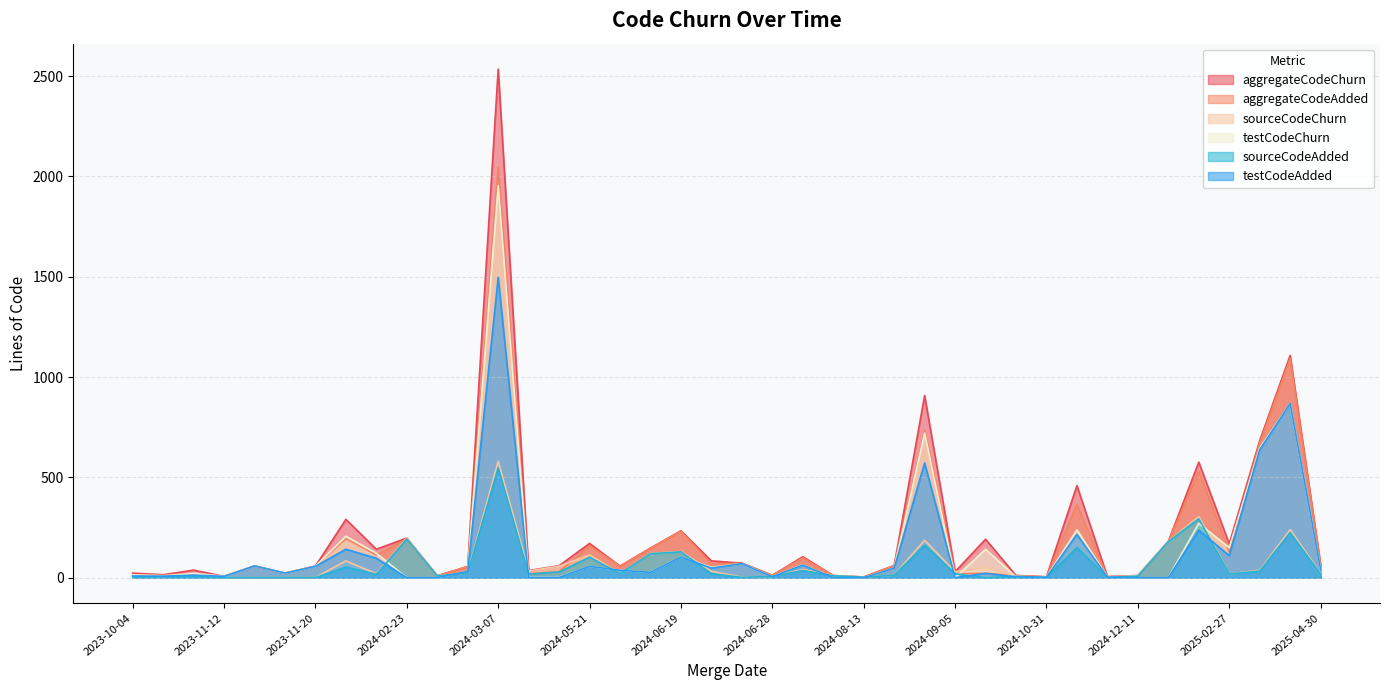

Where is sourceCodeAdded nearest to the value 273?

2025-02-20